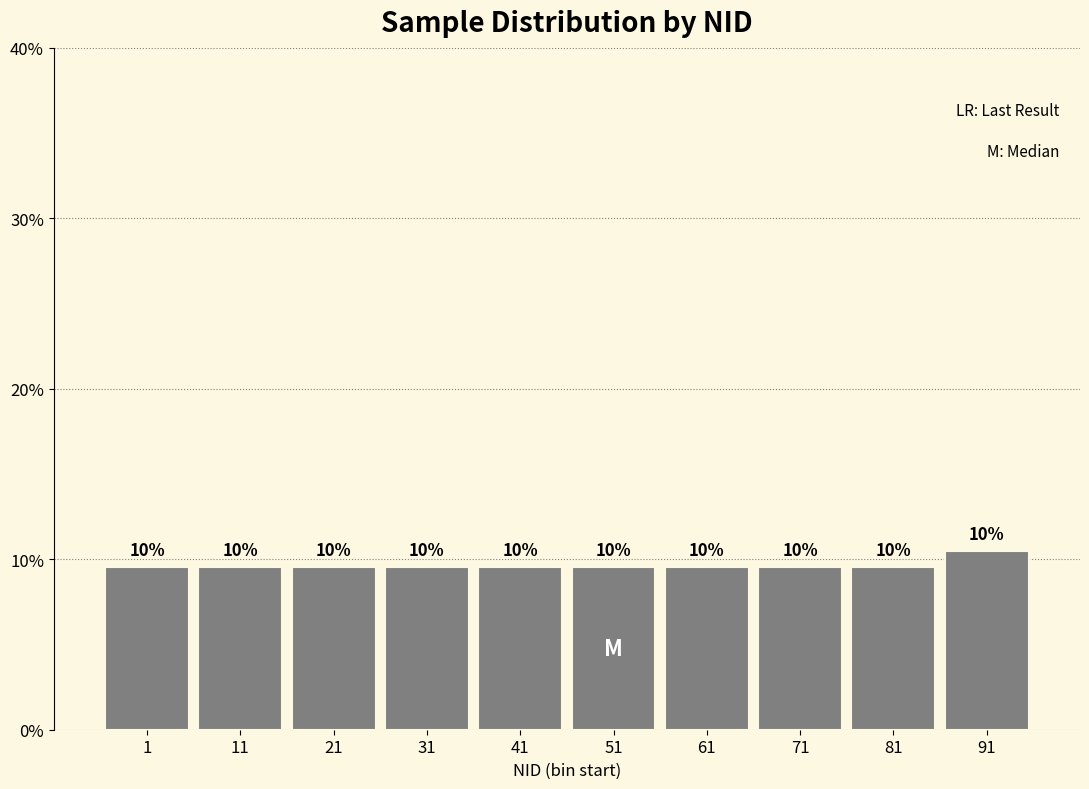

Does the chart contain any negative values?

No